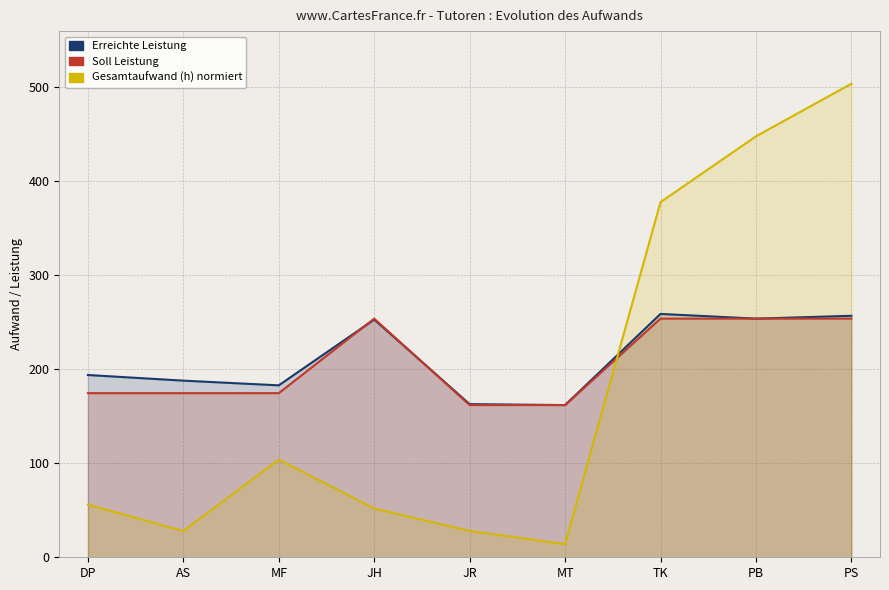

What are all the series names shown in the legend?

Erreichte Leistung, Soll Leistung, Gesamtaufwand (h) normiert